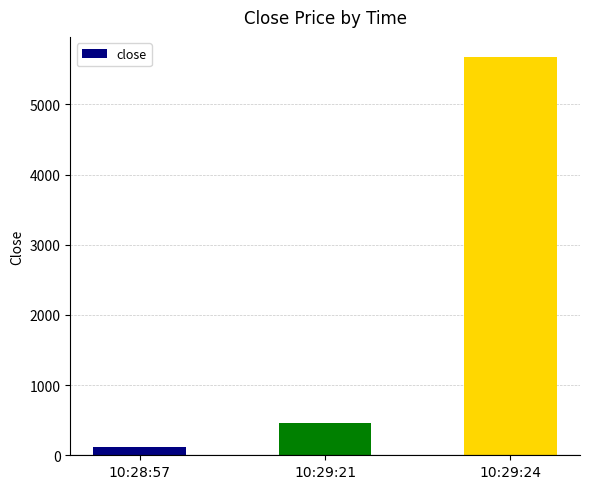

List the labels in order of value, largest first.

10:29:24, 10:29:21, 10:28:57